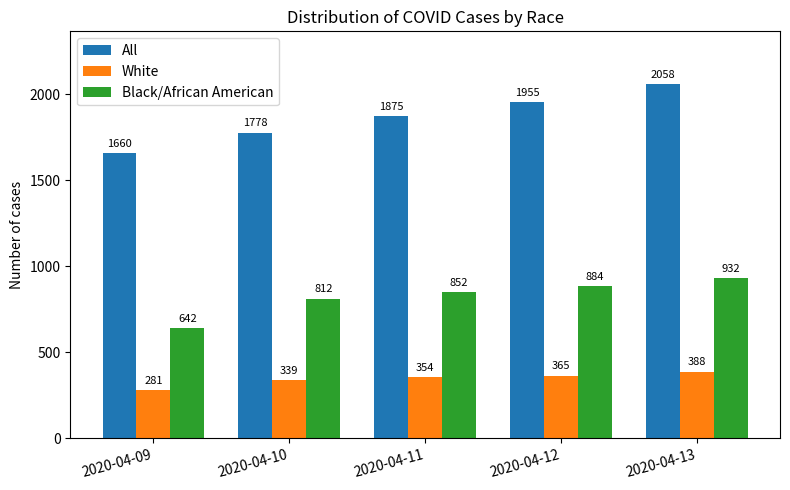

Is the value of All at 2020-04-11 greater than the value of White at 2020-04-13?

Yes